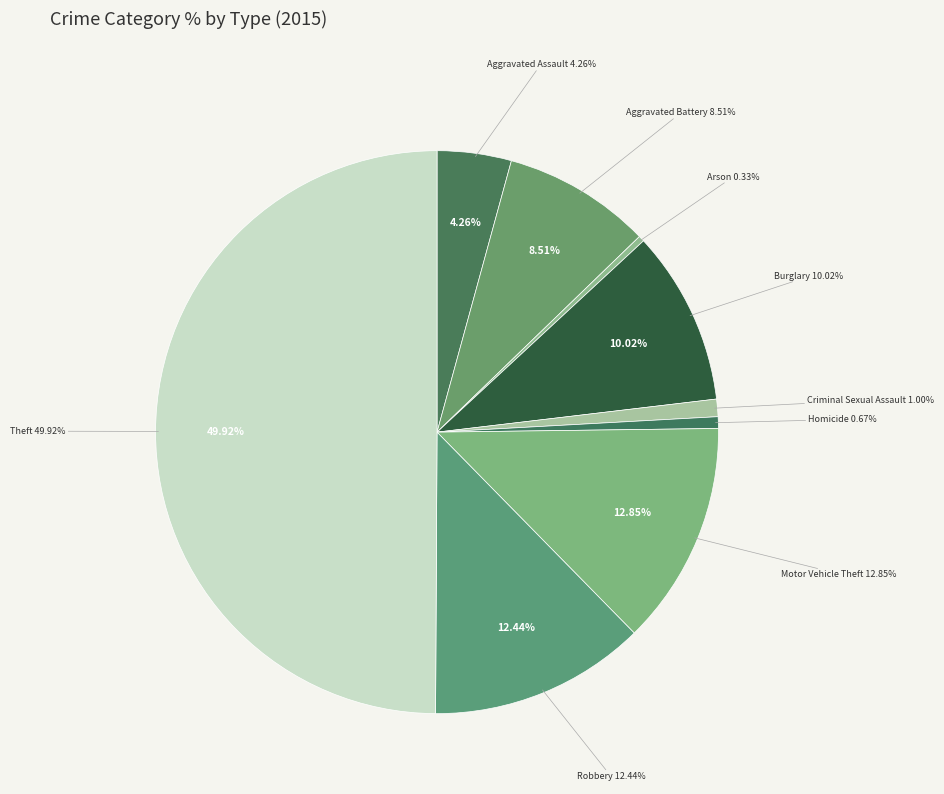

Rank the categories by value from highest to lowest.

Theft, Motor Vehicle Theft, Robbery, Burglary, Aggravated Battery, Aggravated Assault, Criminal Sexual Assault, Homicide, Arson